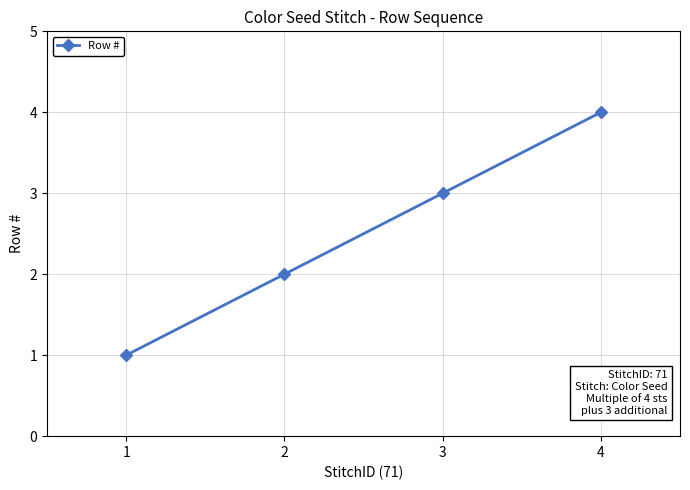

Reading left to right, list all the values displayed in this chart.

1	2	3	4